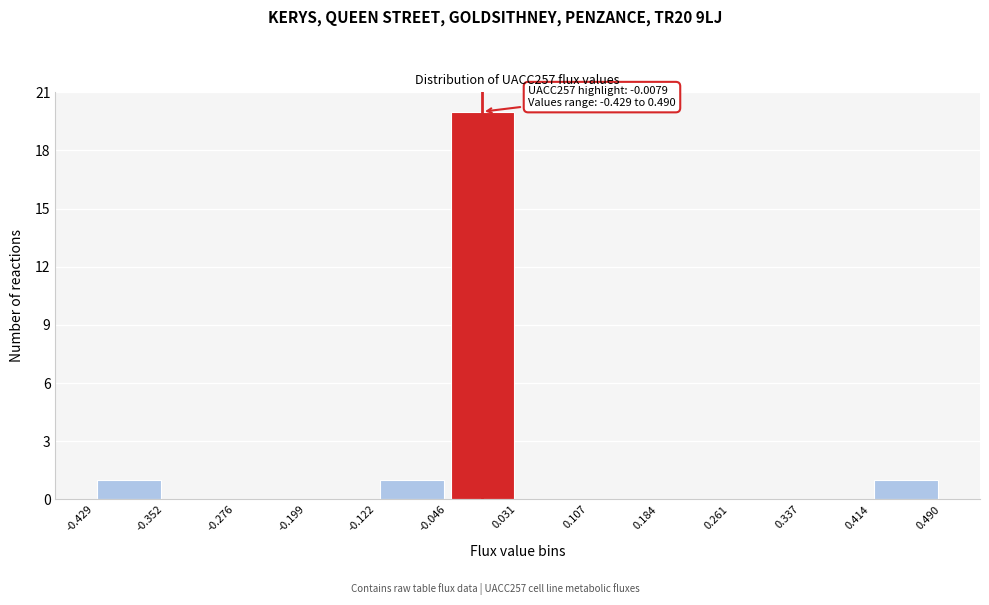

Over which range of the x-axis is the bar tallest?

-0.046 to 0.031